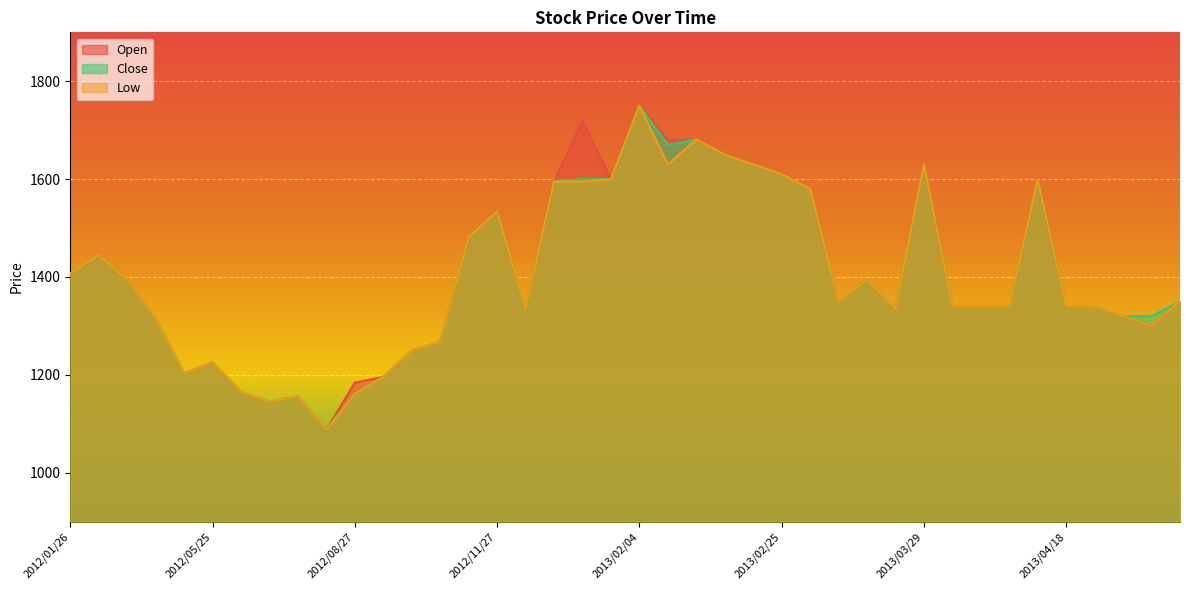

In Open, how many points are lower than both neighbors (excluding endpoints)?

9